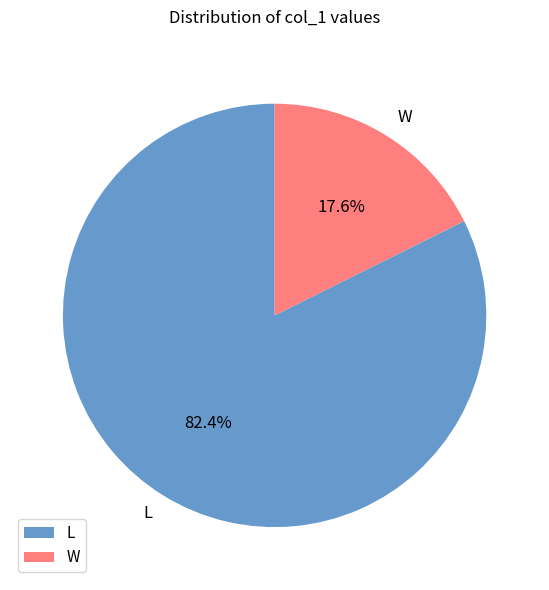

To the nearest percent, what is the combined percentage of L and W?

100%